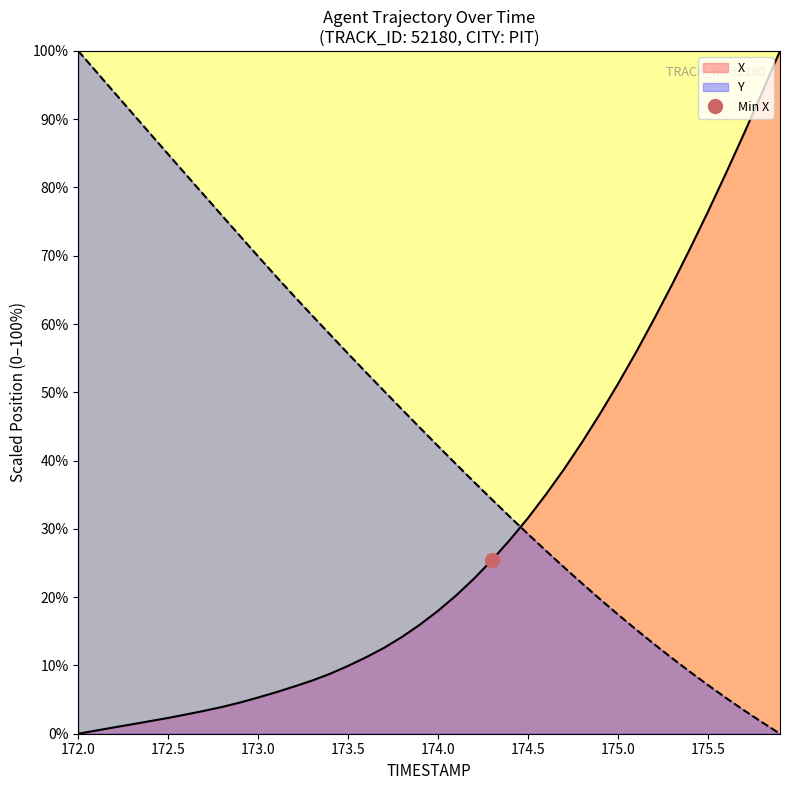

Is it true that X equals 50.1 at 175.6?

False